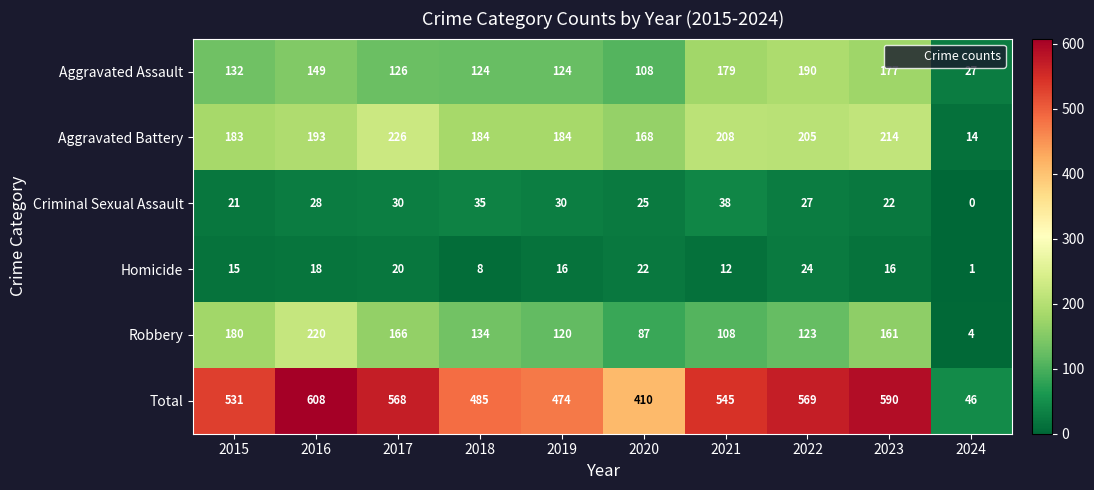

What is the total value across all series at 2018?

970